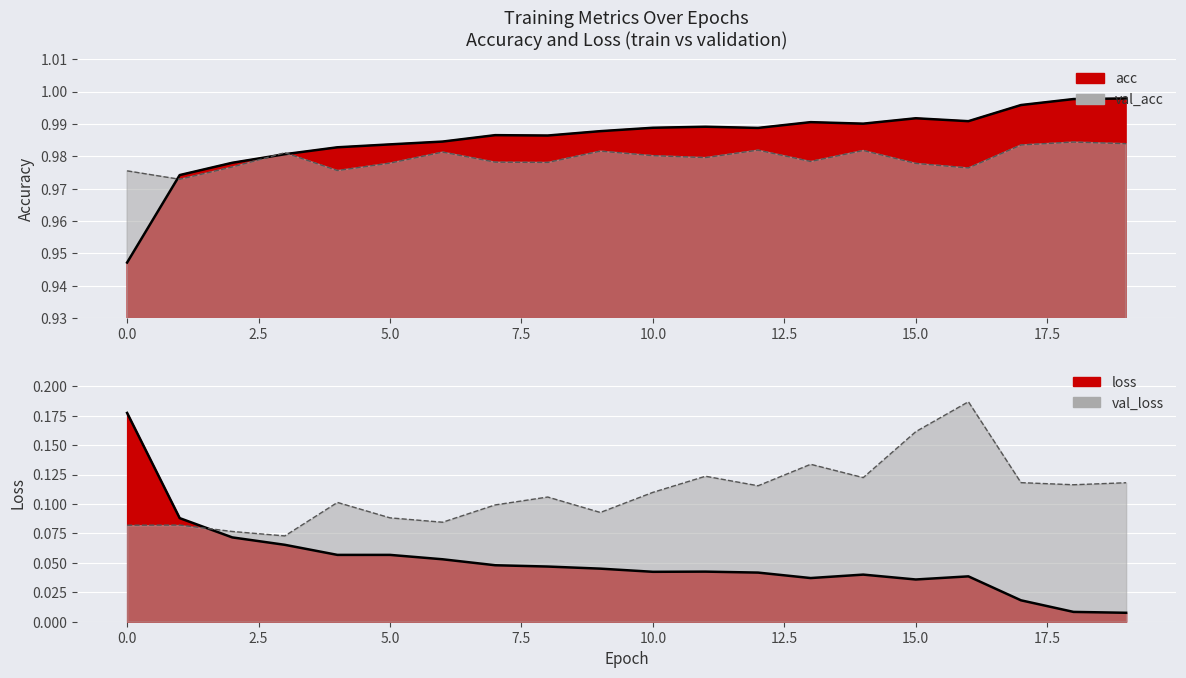

Reading left to right, what are all the values shown in this chart?

loss: 0.2	0.1	0.1	0.1	0.1	0.1	0.1	0.0	0.0	0.0	0.0	0.0	0.0	0.0	0.0	0.0	0.0	0.0	0.0	0.0
val_loss: 0.1	0.1	0.1	0.1	0.1	0.1	0.1	0.1	0.1	0.1	0.1	0.1	0.1	0.1	0.1	0.2	0.2	0.1	0.1	0.1
acc: 0.9	1.0	1.0	1.0	1.0	1.0	1.0	1.0	1.0	1.0	1.0	1.0	1.0	1.0	1.0	1.0	1.0	1.0	1.0	1.0
val_acc: 1.0	1.0	1.0	1.0	1.0	1.0	1.0	1.0	1.0	1.0	1.0	1.0	1.0	1.0	1.0	1.0	1.0	1.0	1.0	1.0